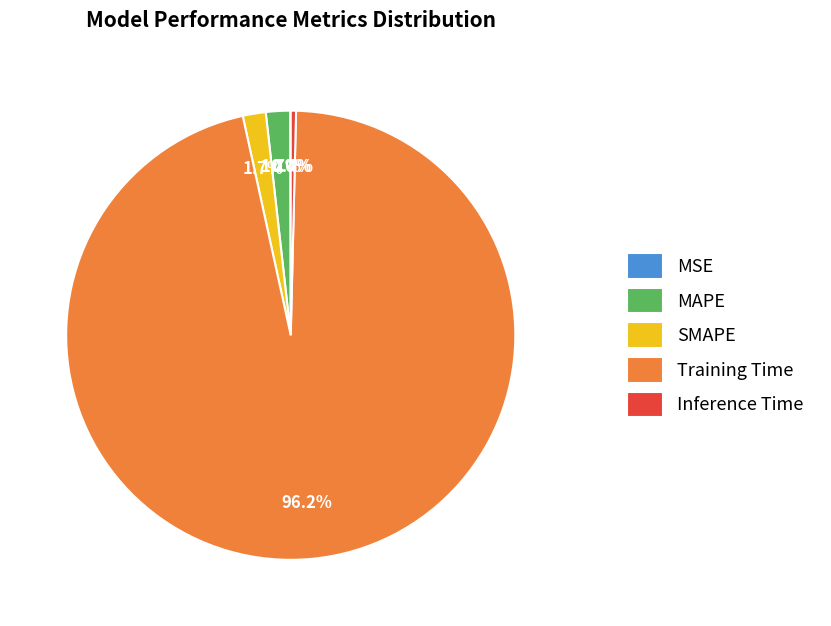

Combined, what portion of the pie is Training Time and MAPE?

97.9%